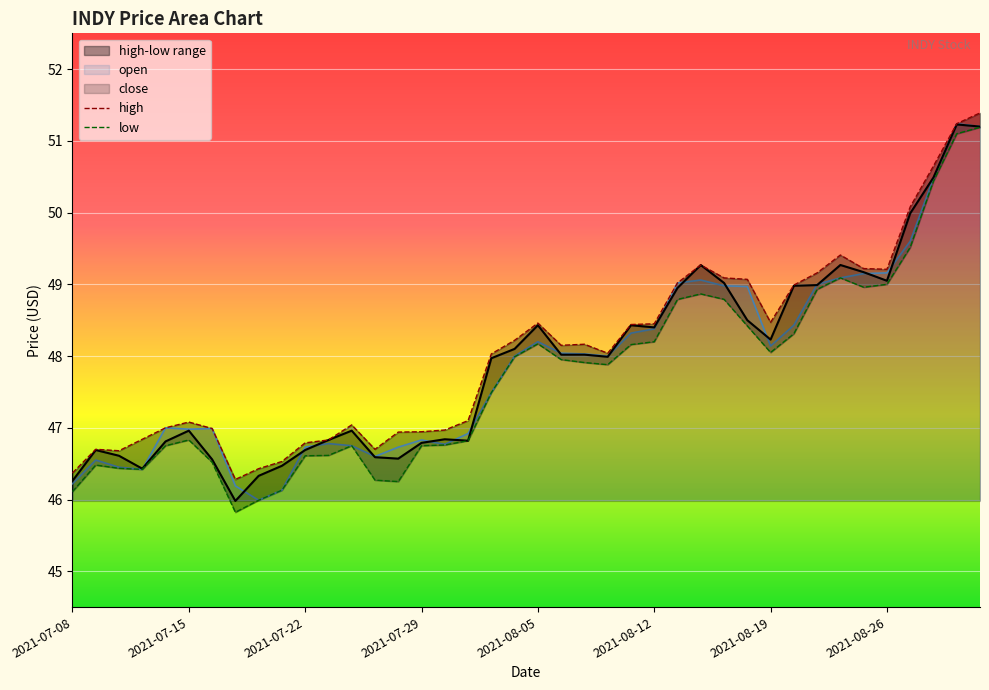

In low, how many points are higher than both neighbors (excluding endpoints)?

6